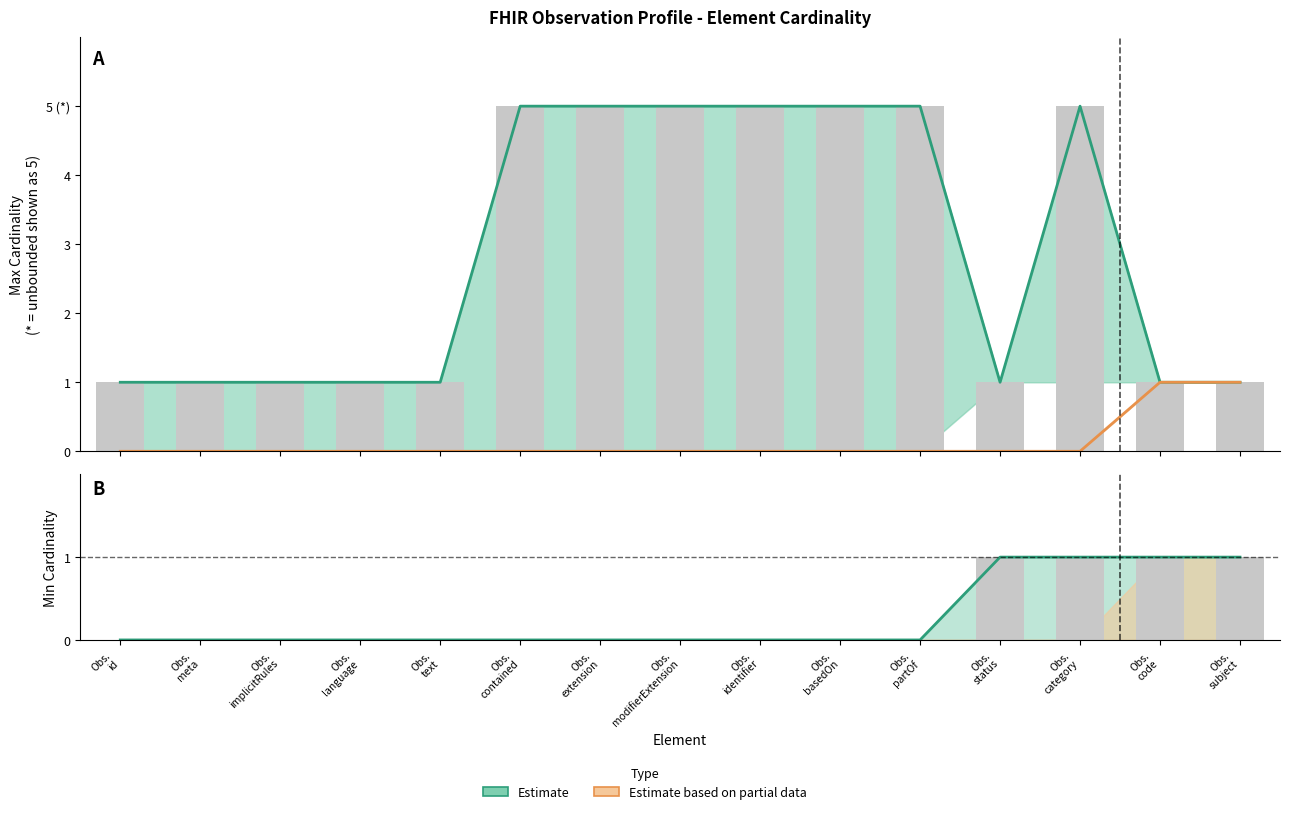

How many Estimate based on partial data values are between 0 and 1?

15